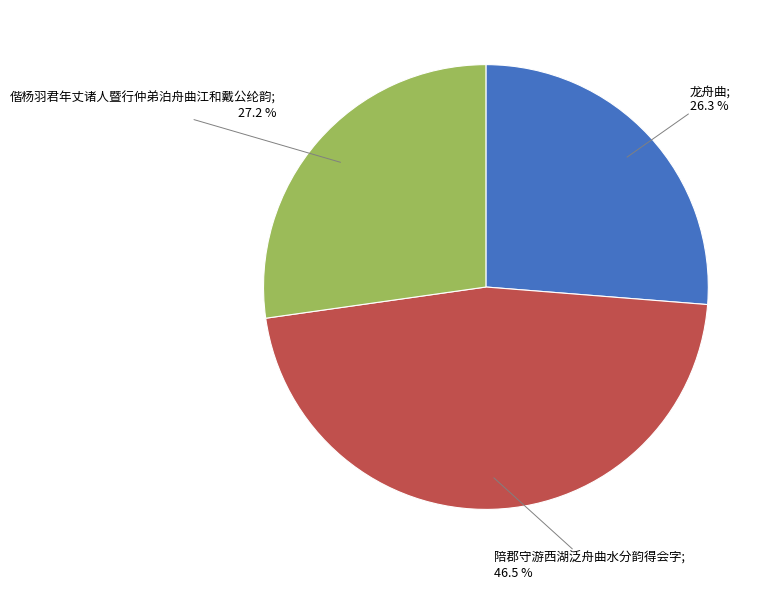

Is there any slice that represents more than half of the pie?

No